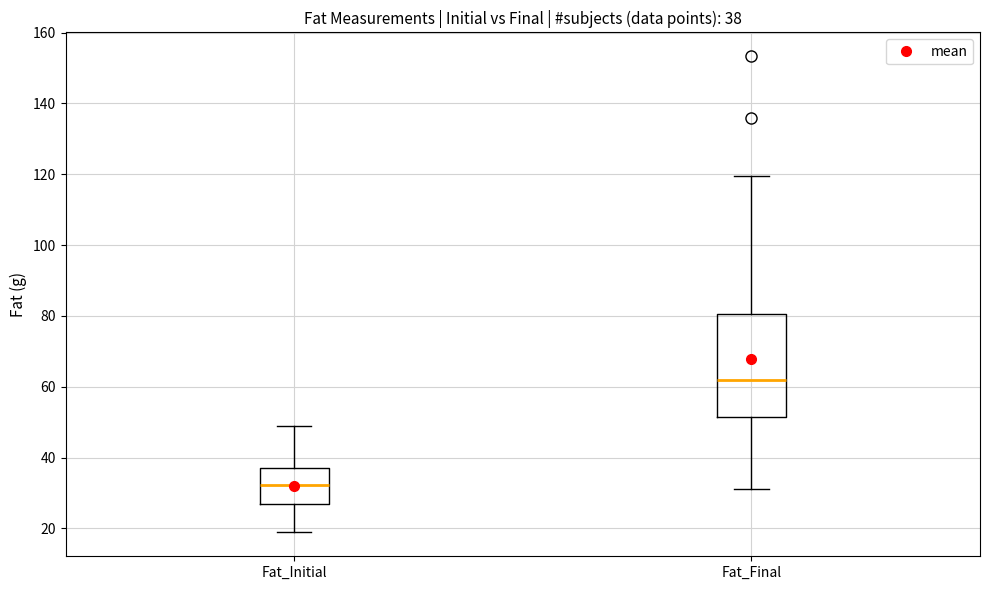

Which box is the tallest, from its lower edge to its upper edge?

Fat_Final